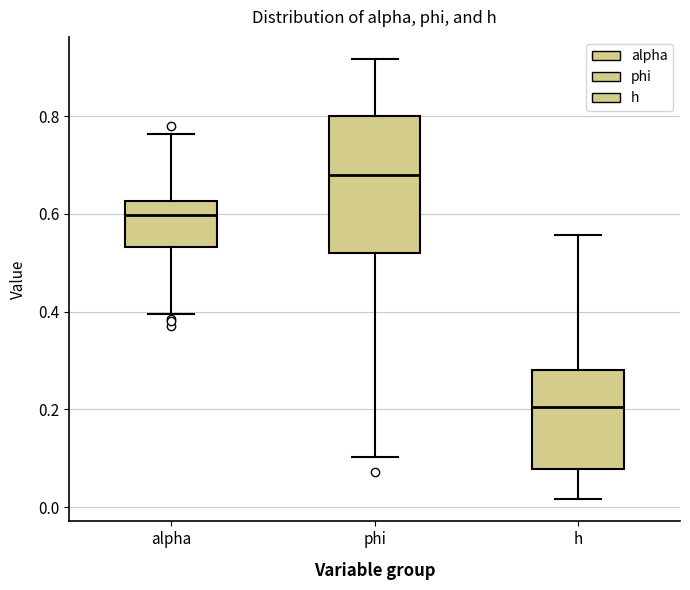

Which box's median line is the lowest?

h